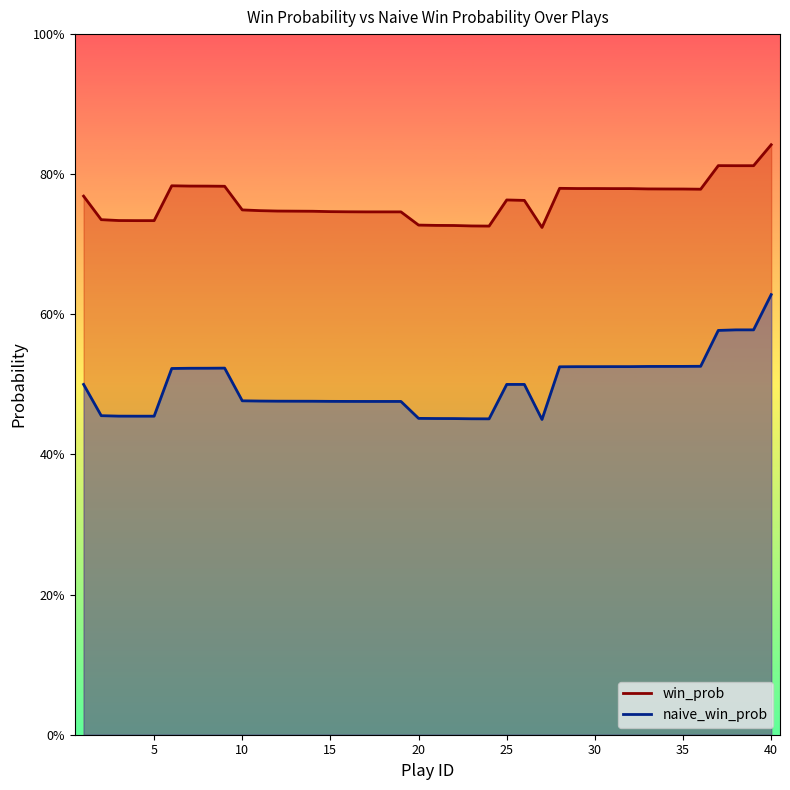

What is the average value of the naive_win_prob series?

0.5